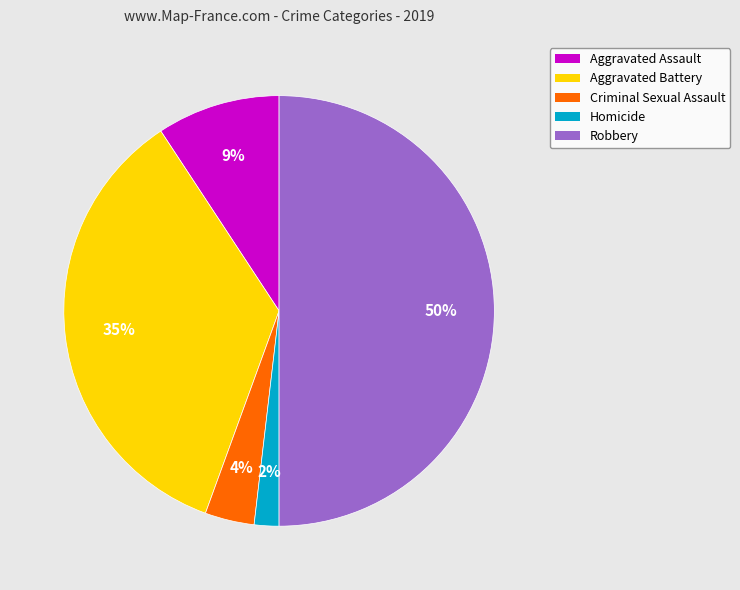

Which has a higher value, Aggravated Assault or Homicide?

Aggravated Assault